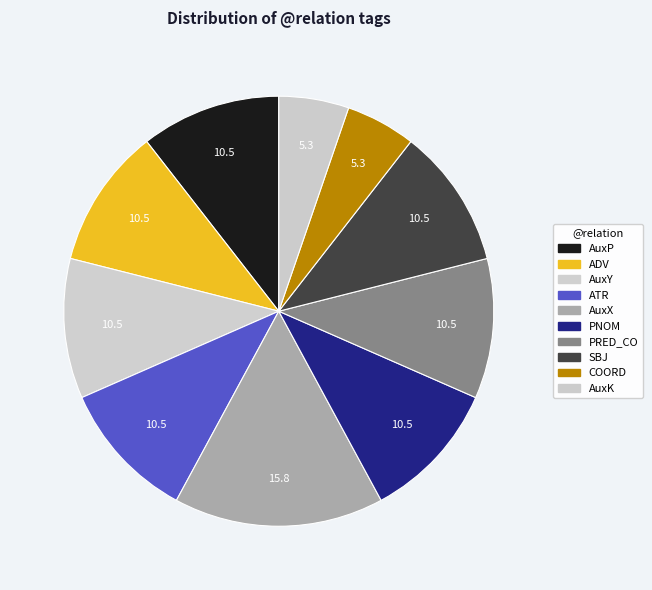

Count the number of slices in the pie.

10